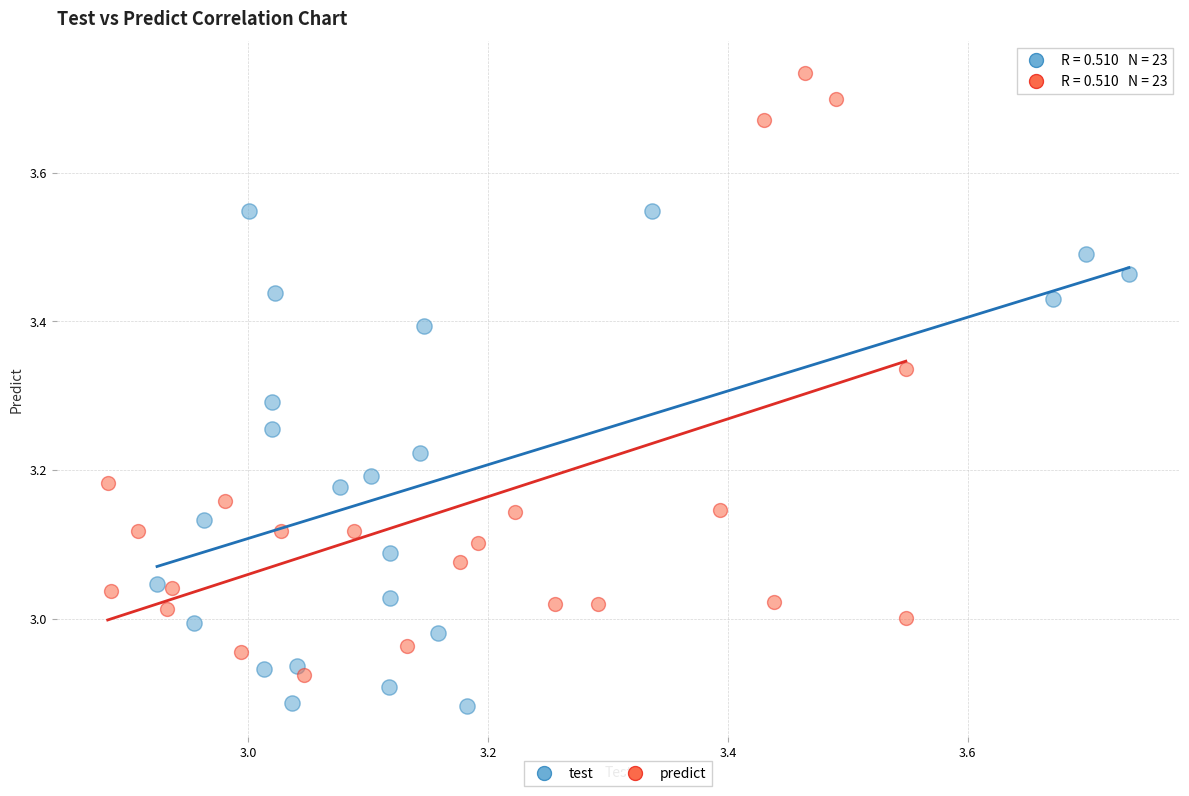

What are all the series names shown in the legend?

test, predict